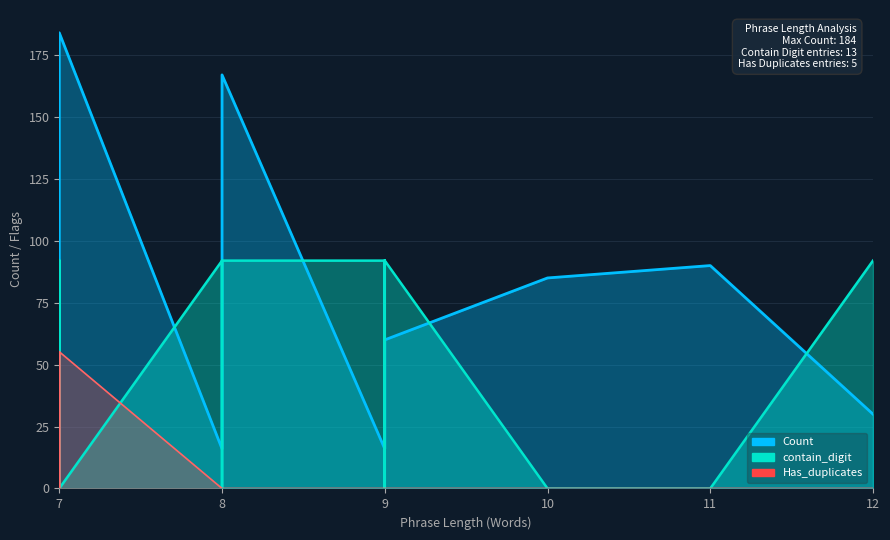

What is the greatest value displayed?

184